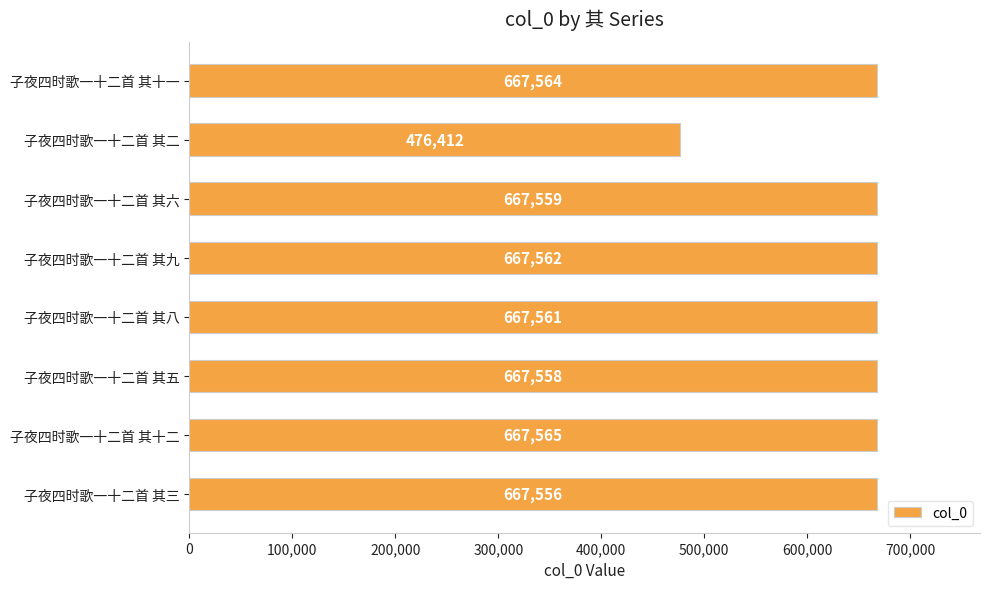

What is the sum of all values?

5149337